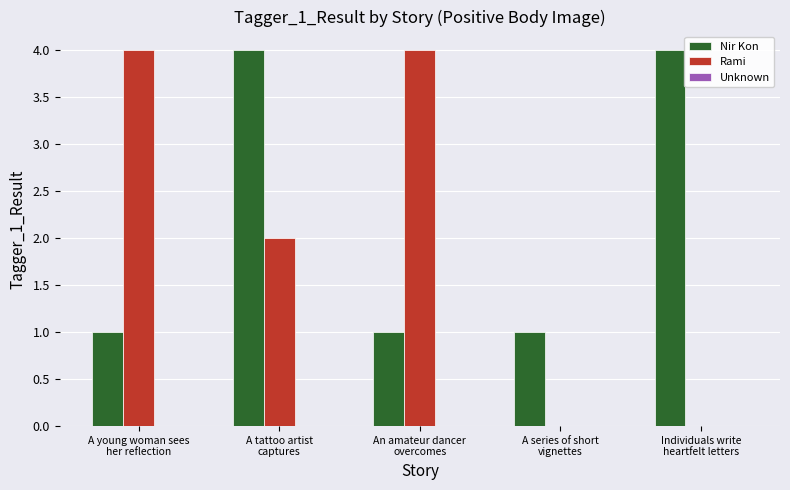

What is the maximum value shown in the chart?

4